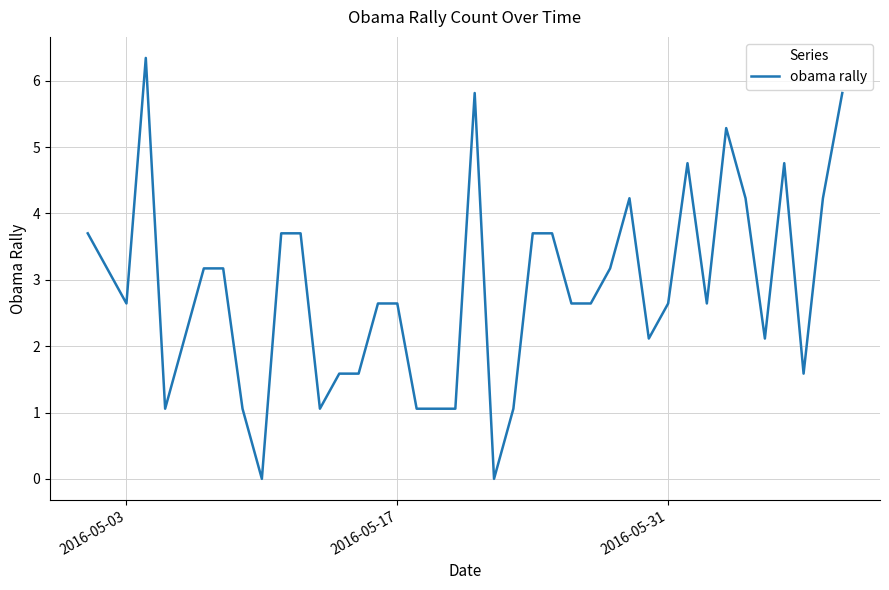

What is the difference between the maximum and minimum values?

6.3